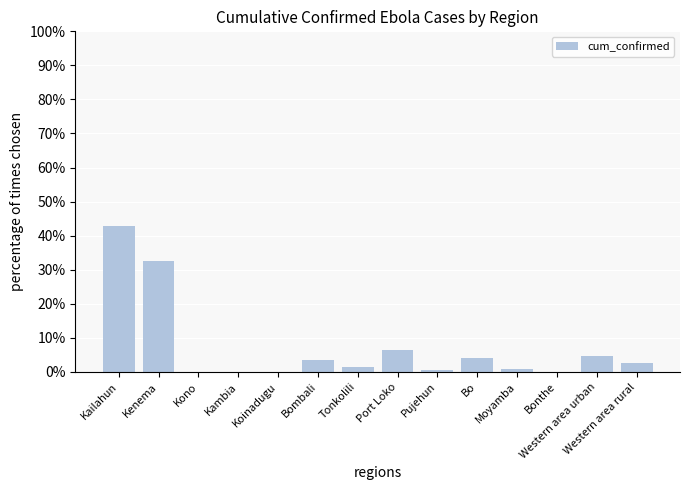

Where is the data nearest to the value 21?

Kenema